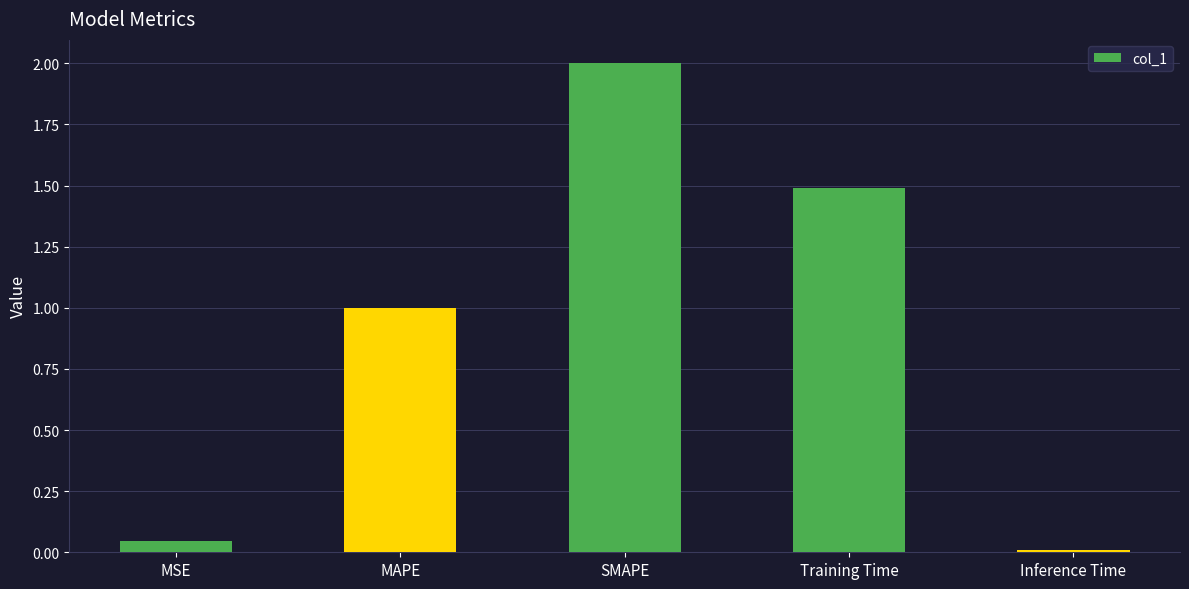

The chart shows a value of 2.0 at SMAPE. True or false?

True